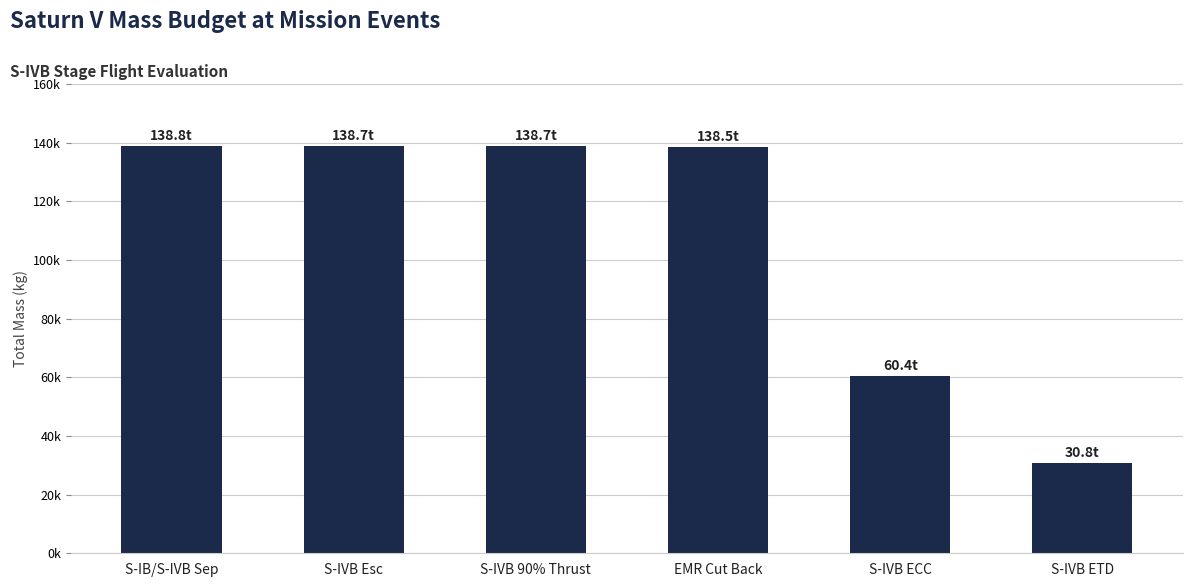

Approximately how many times larger is the value at S-IVB ETD compared to S-IB/S-IVB Sep?

0.2